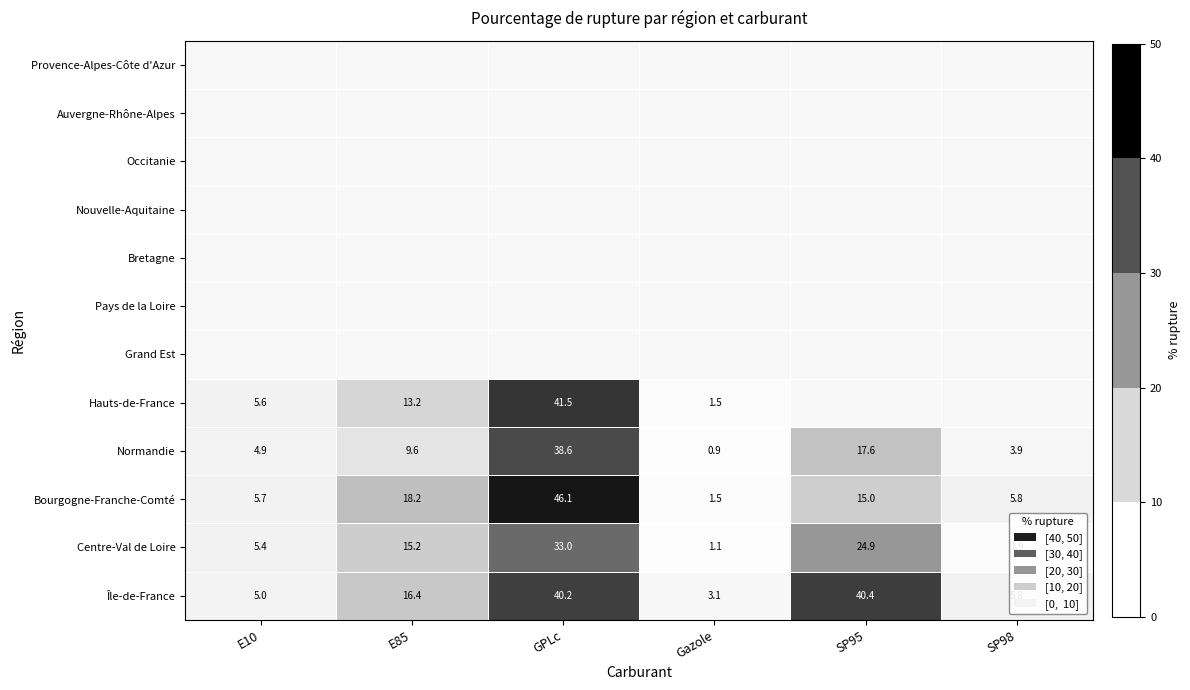

Which has a higher value, E85 or SP98?

E85